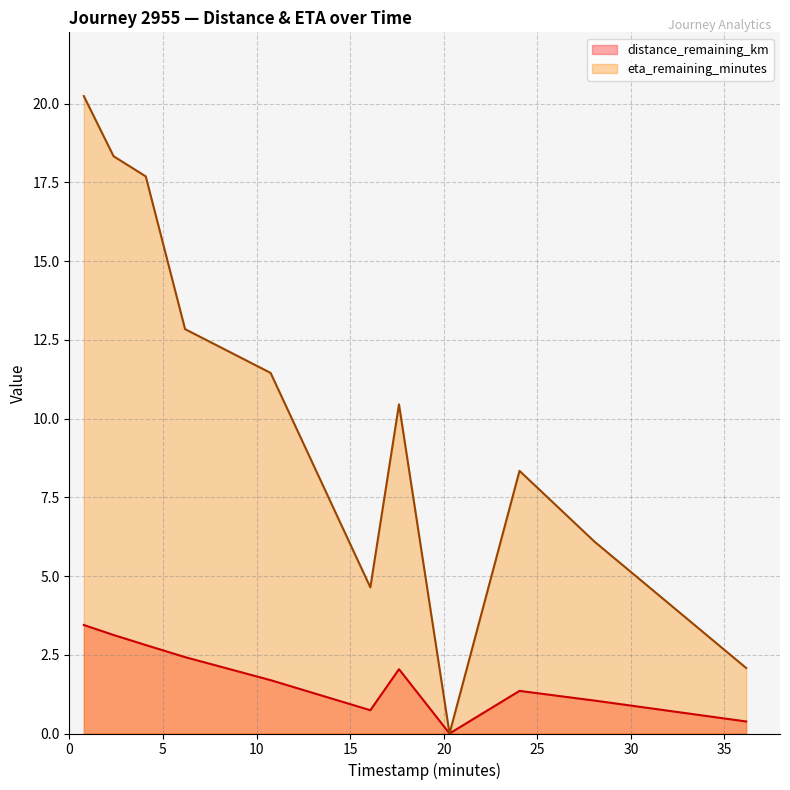

List the series in order of their peak value, lowest first.

distance_remaining_km, eta_remaining_minutes